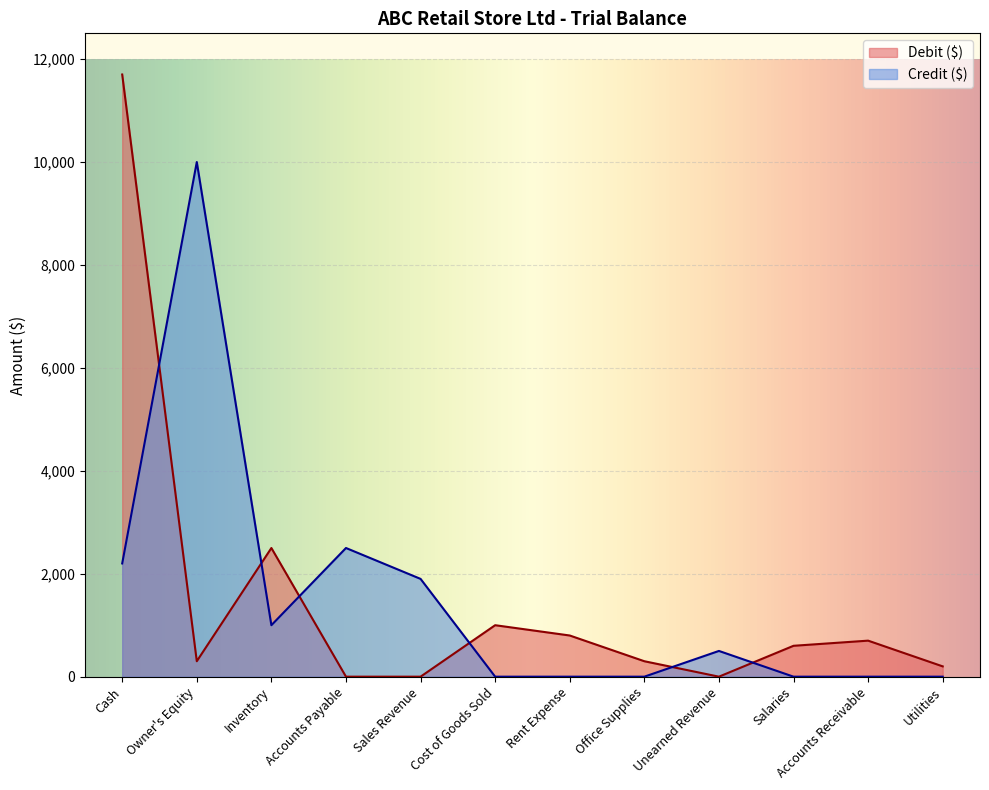

What are all the series names shown in the legend?

Debit ($), Credit ($)